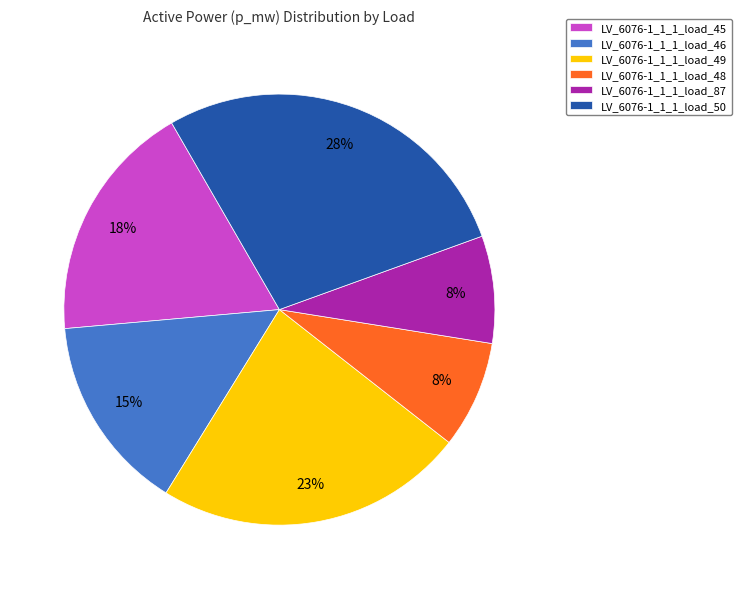

How many slices are in this pie chart?

6